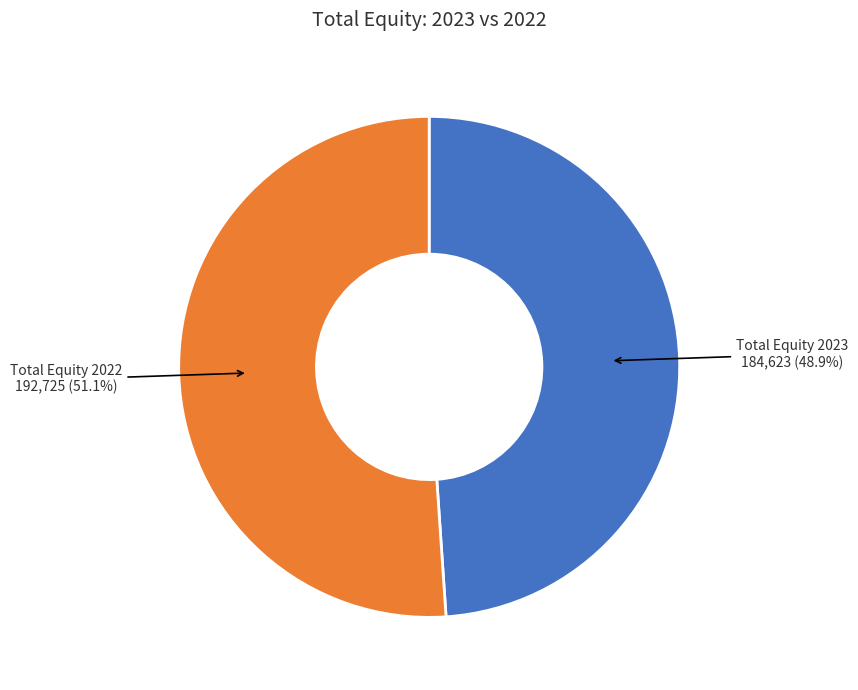

Which category has the biggest portion of the pie?

Total Equity 2022